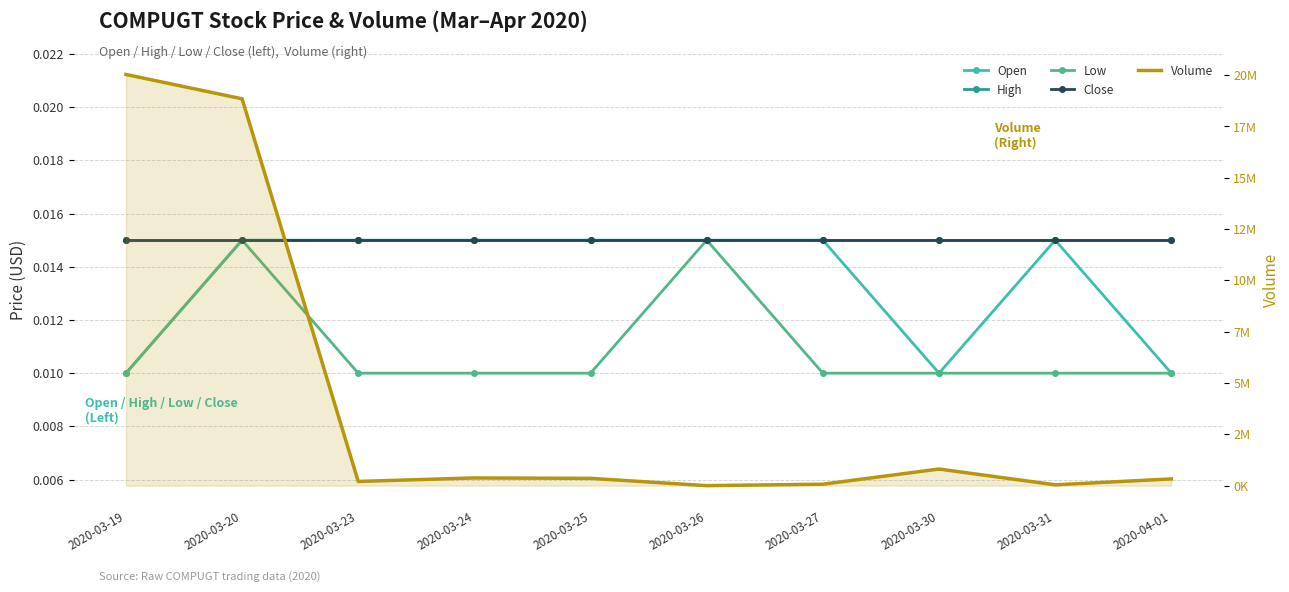

The Open series shows 0.0 at 2020-03-24. True or false?

False